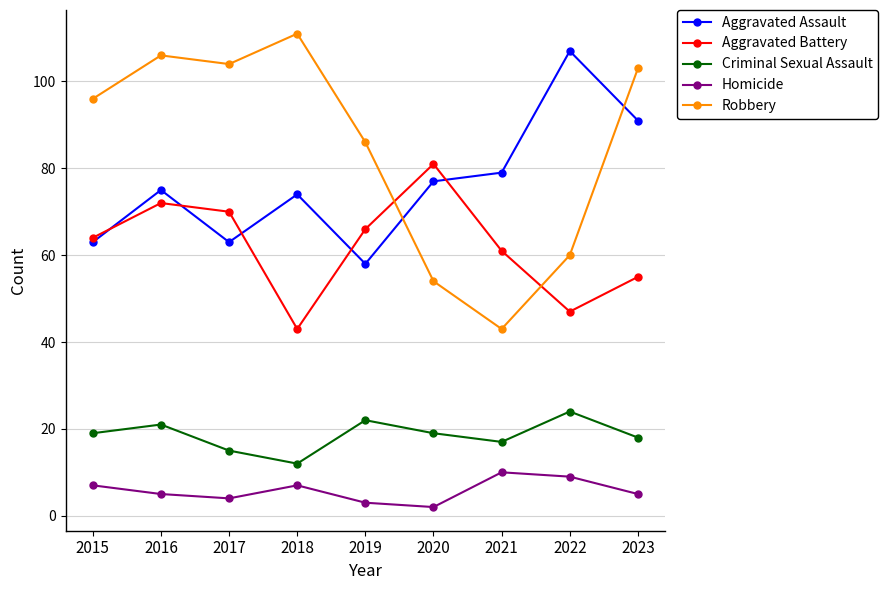

Is this an area chart (filled region under the line)?

No